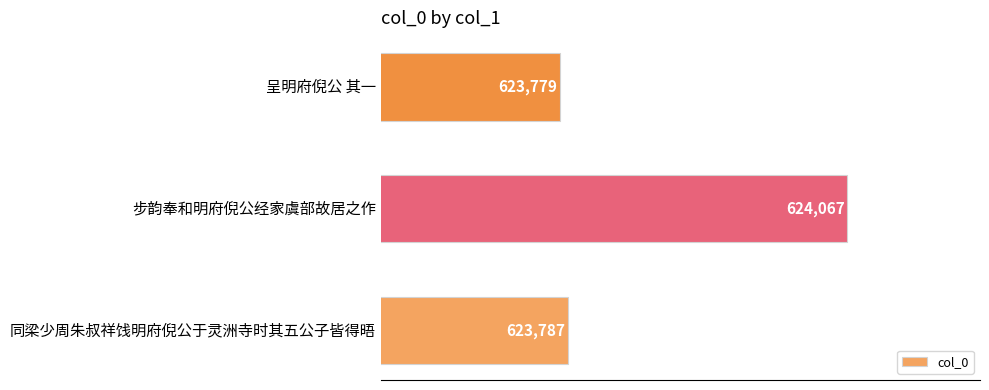

True or false: the data shows 624067 at 步韵奉和明府倪公经家虞部故居之作.

True